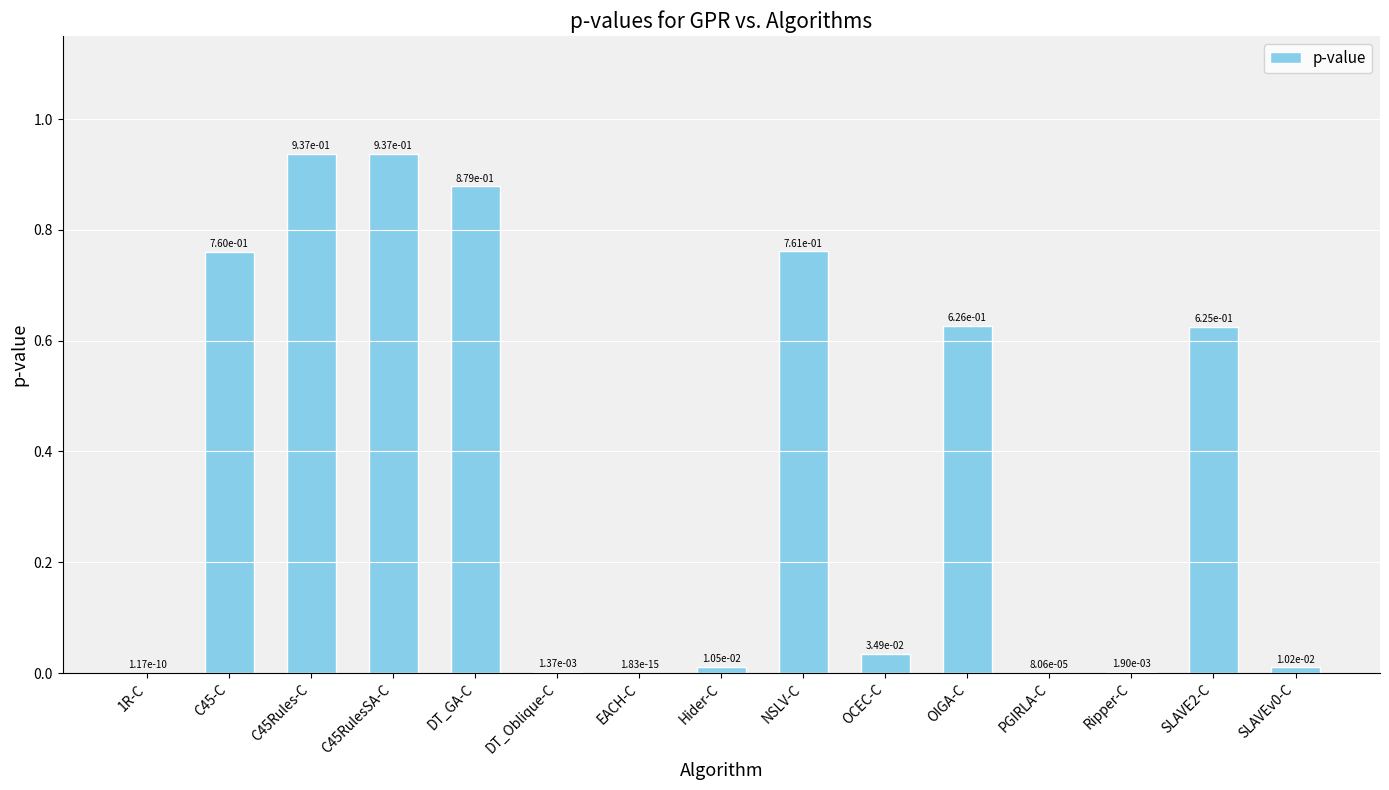

True or false: the data shows 0.4 at DT_GA-C.

False